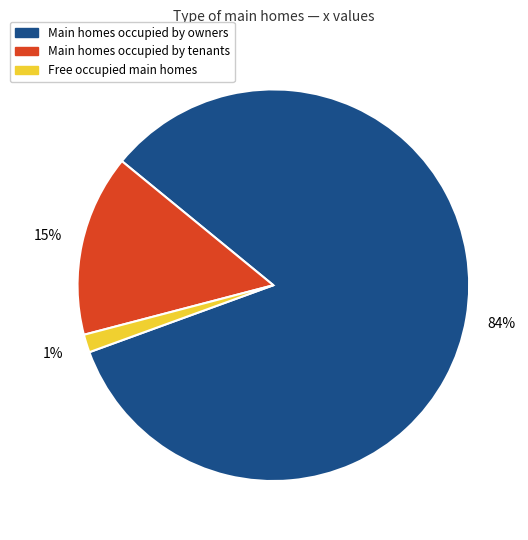

Between Main homes occupied by owners and Free occupied main homes, which is larger?

Main homes occupied by owners